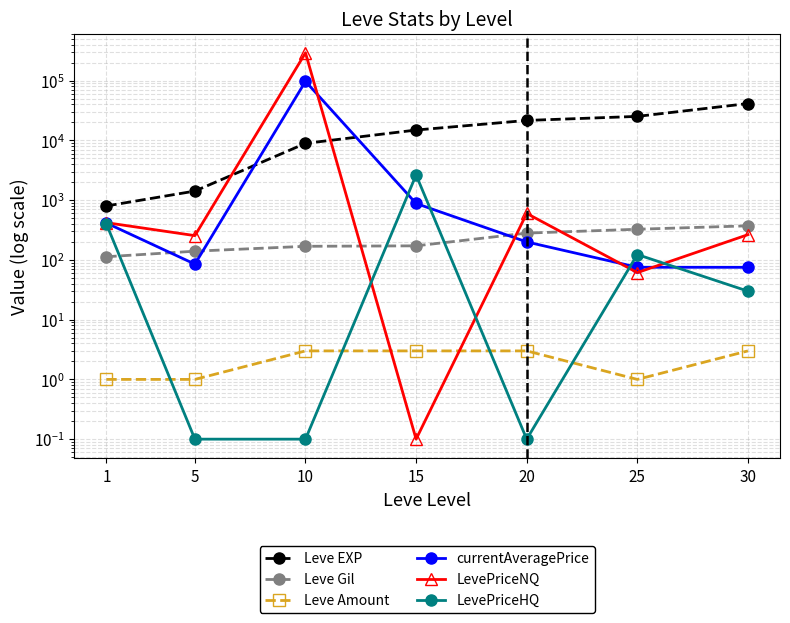

What is the value of the LevePriceNQ point at the 6th from the left?

61.4